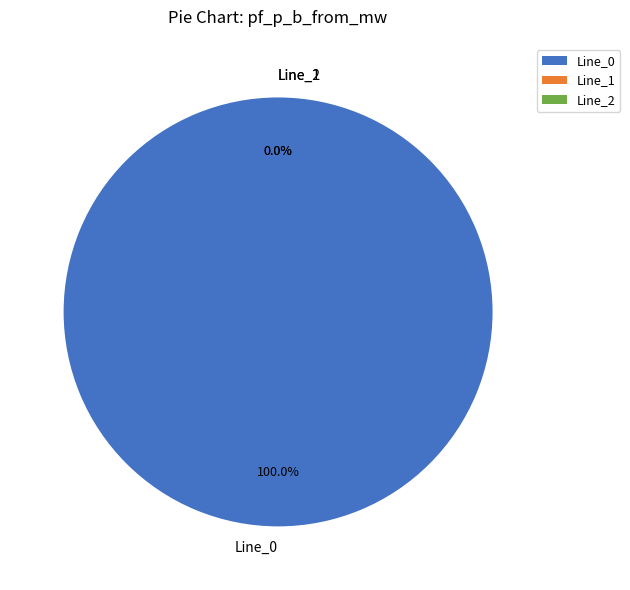

How many segments does this pie chart have?

3